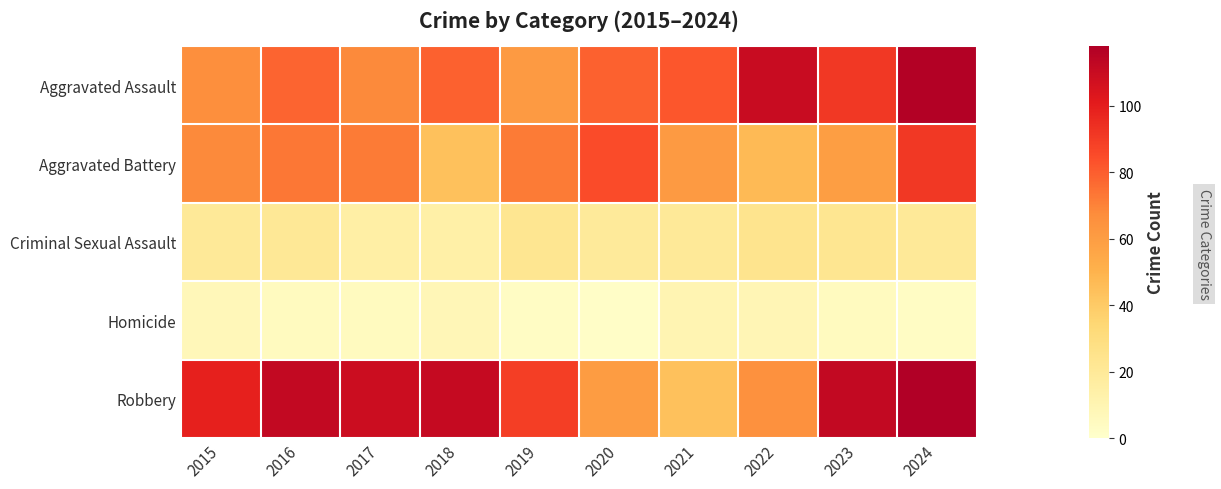

What is the smallest value displayed?

2